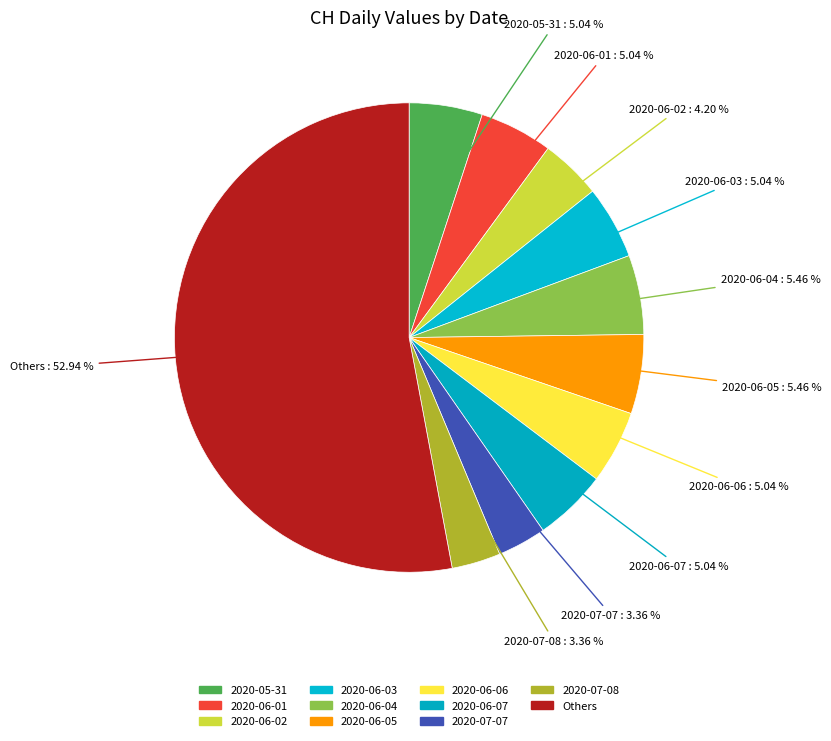

How many segments does this pie chart have?

11